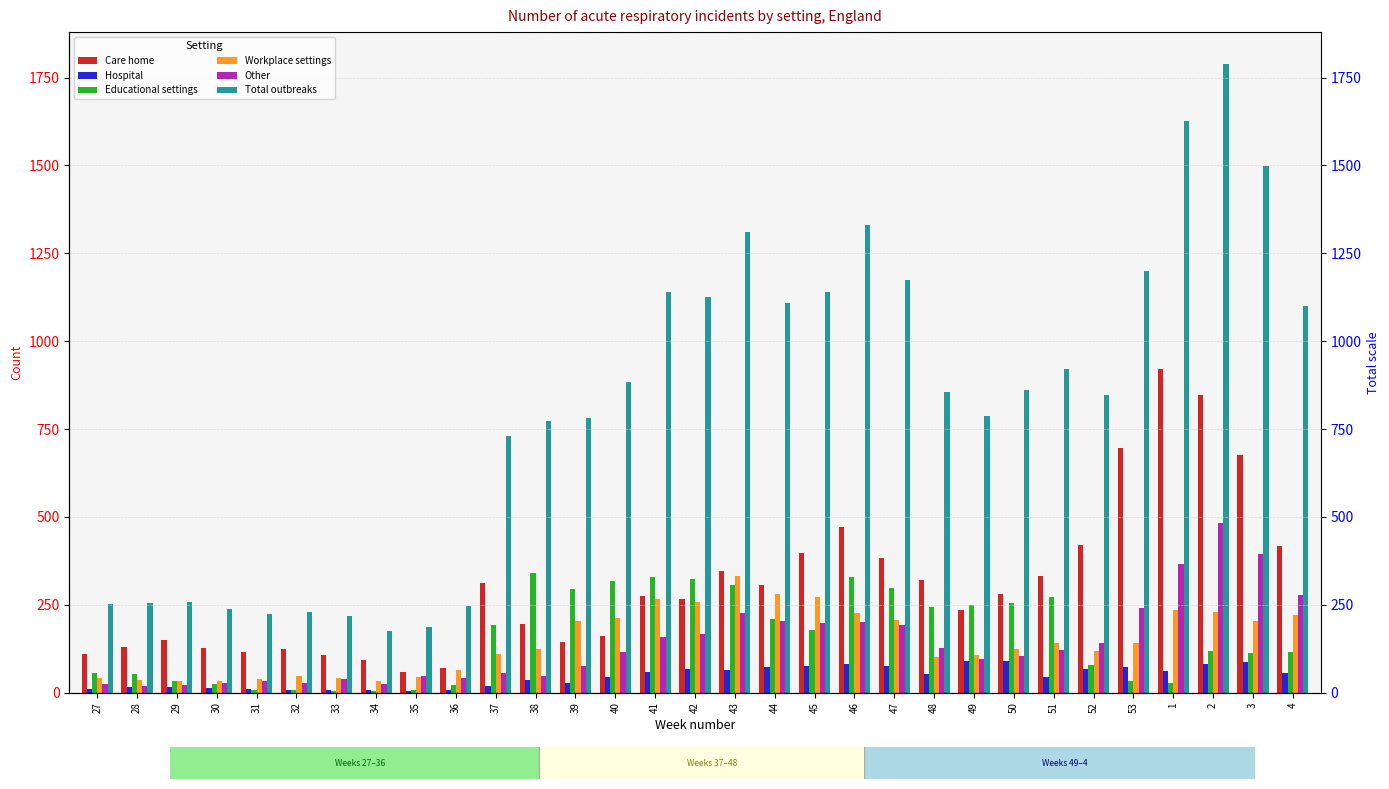

At which category does the chart reach its peak across all series?

2